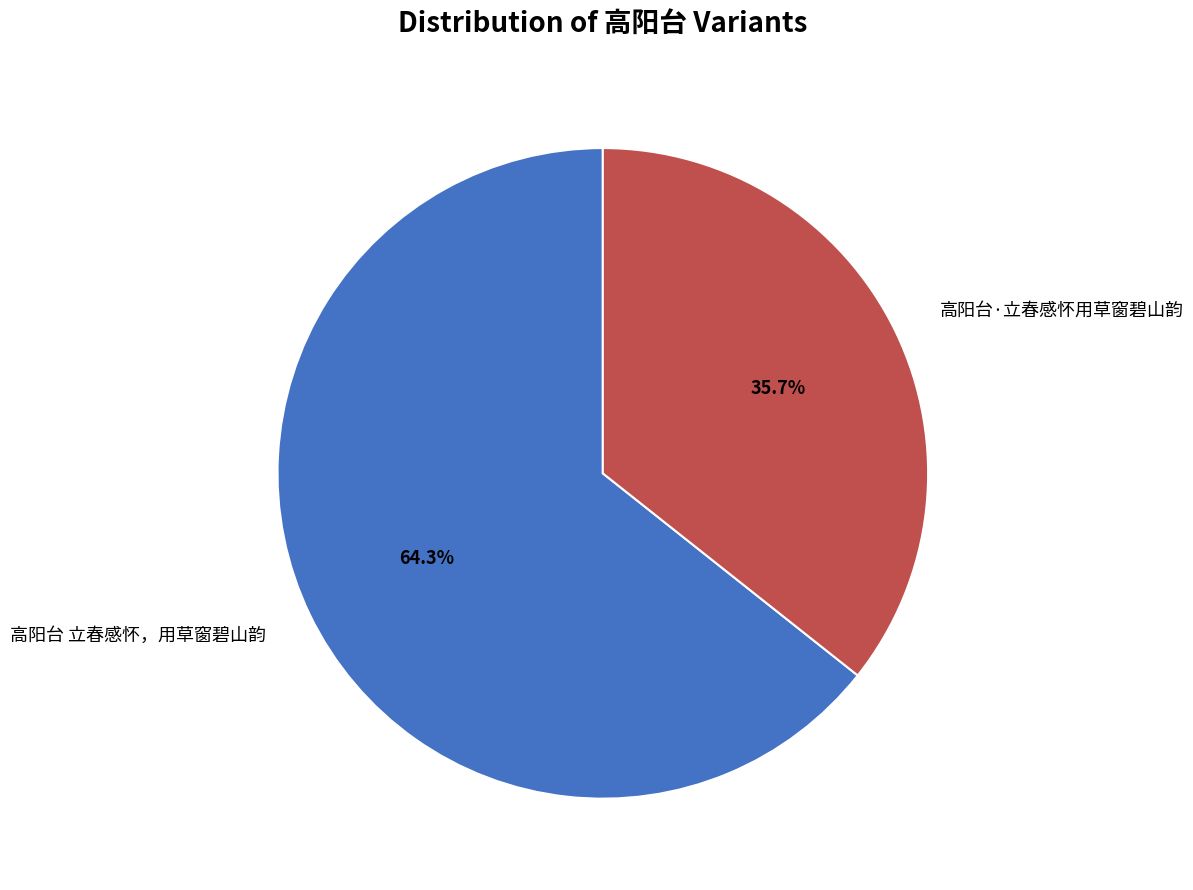

Count the number of slices in the pie.

2